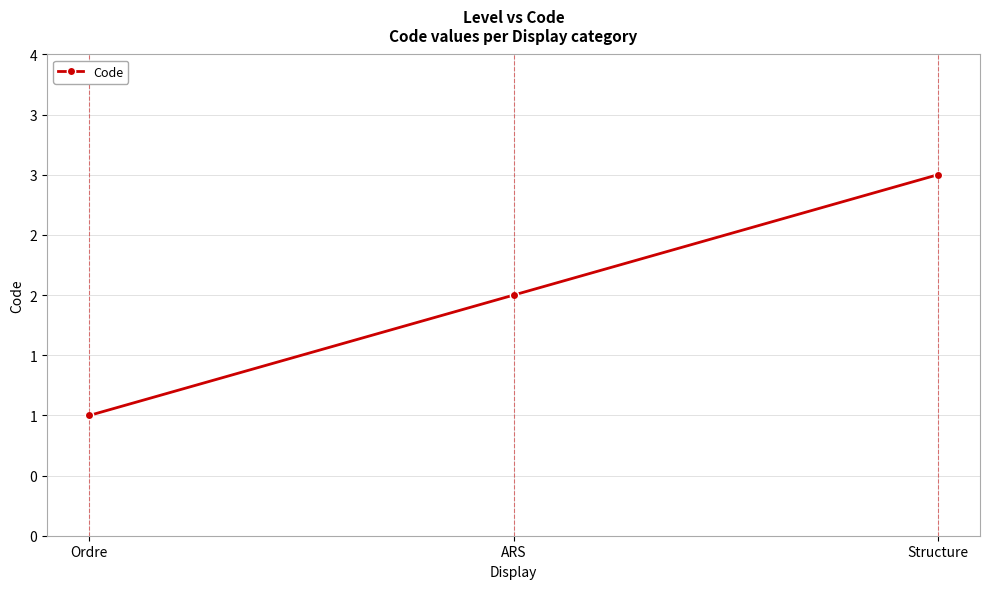

Does the chart have visible grid lines?

Yes